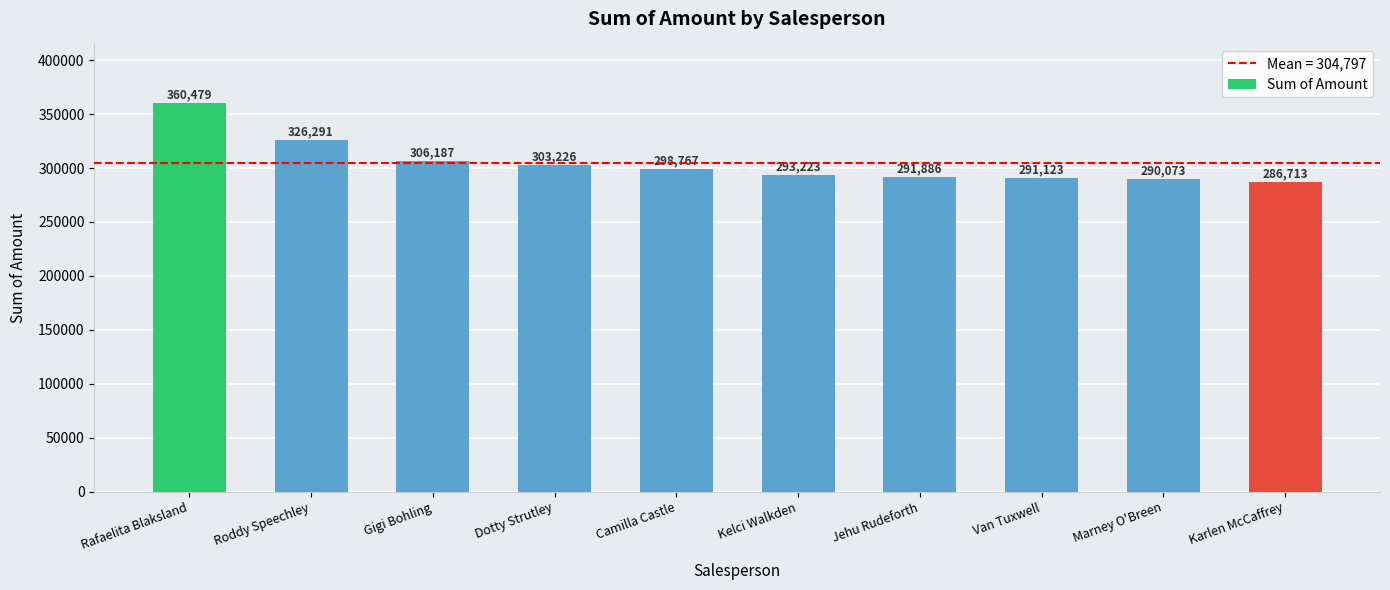

Is it true that the value at Marney O'Breen is 163554?

False